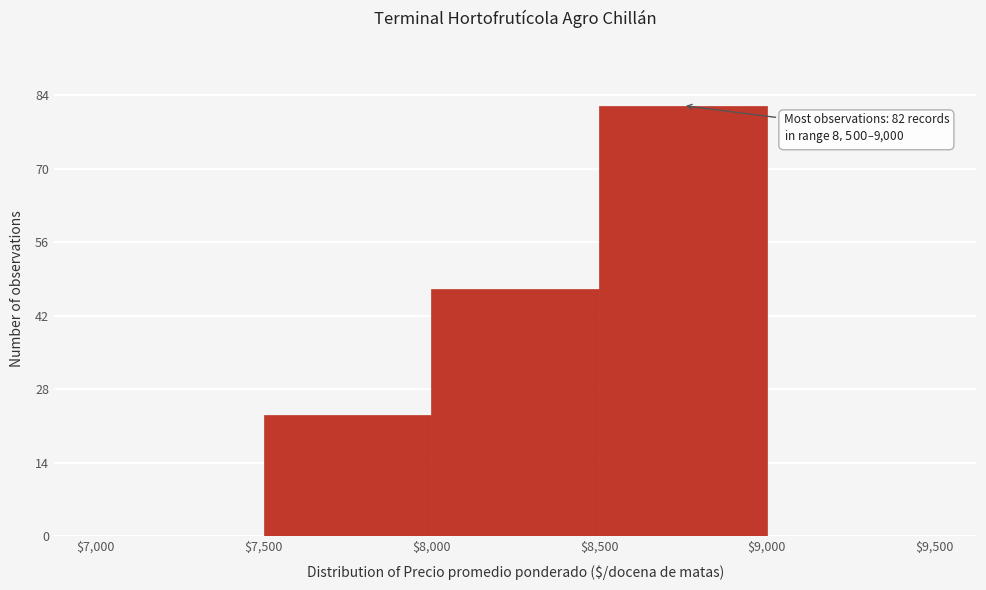

Over which range of the x-axis is the bar tallest?

$8,500 to $9,000